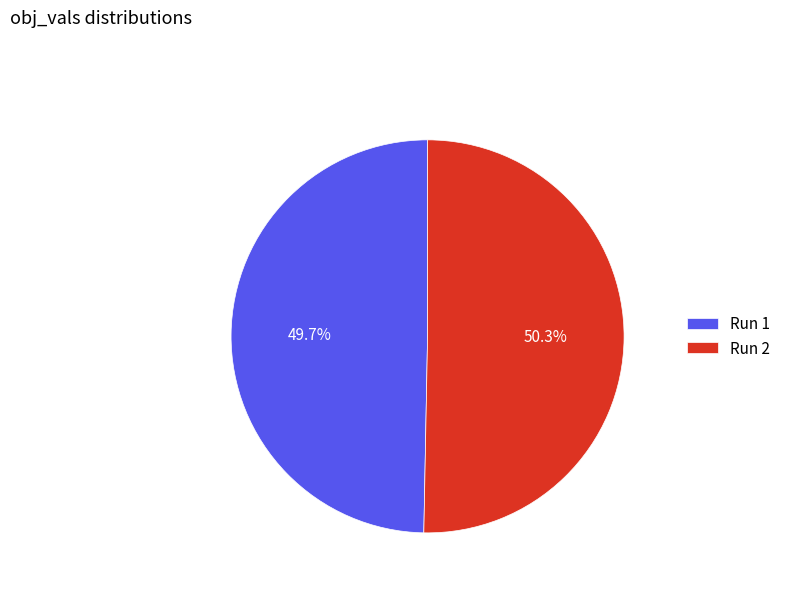

Rank the categories by value from highest to lowest.

Run 2, Run 1